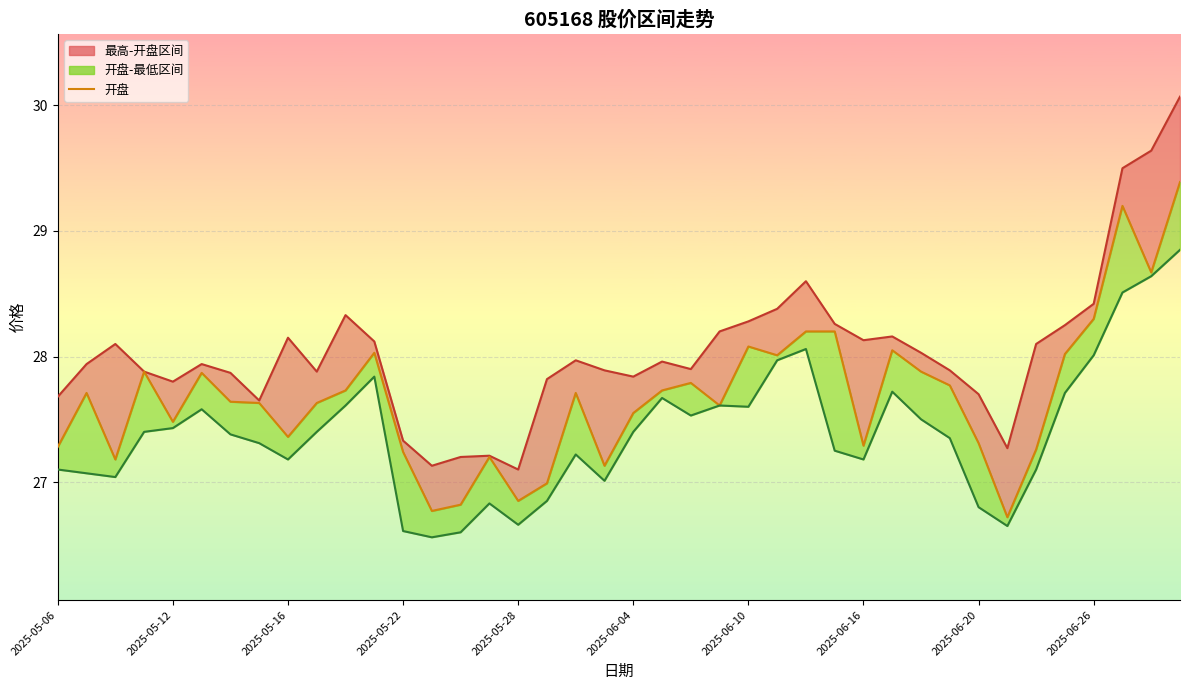

How many values are below 27?

5